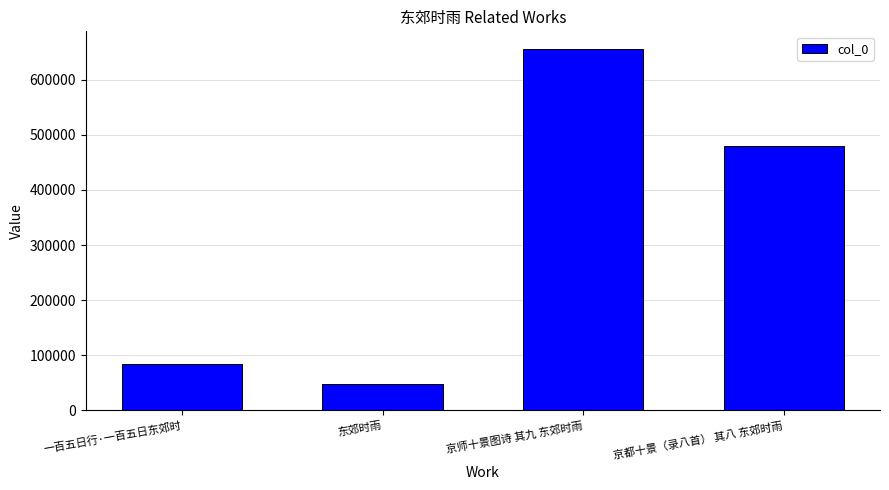

What is the difference between the second highest and second lowest values?

396519